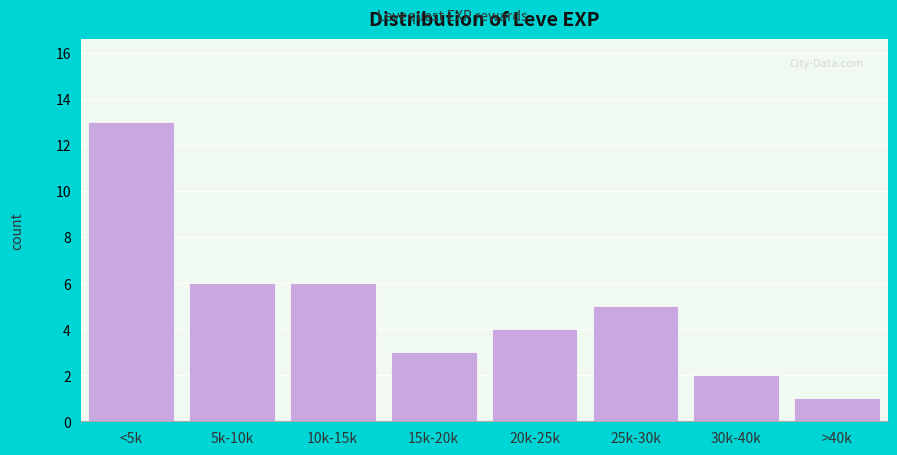

Reading right to left, extract all data points from this chart.

1	2	5	4	3	6	6	13